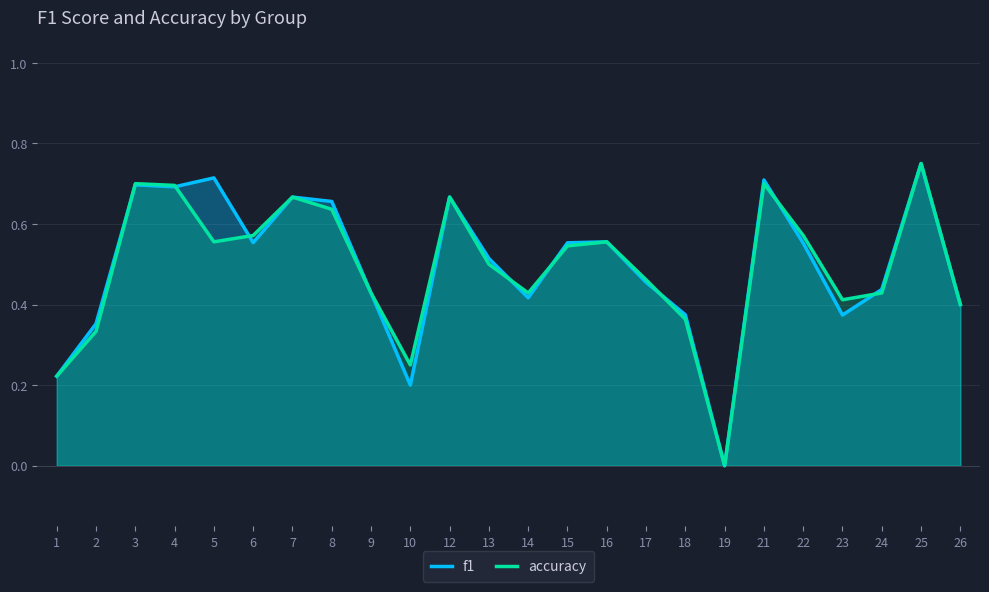

Between which two adjacent categories do accuracy and f1 first intersect?

2 and 3